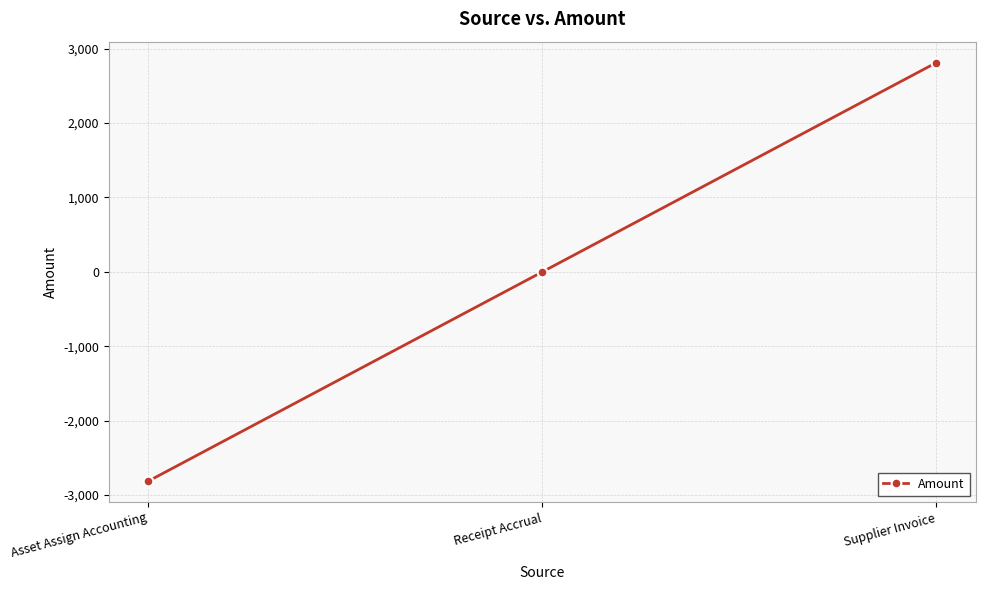

The chart shows a value of 2812.1 at Supplier Invoice. True or false?

True